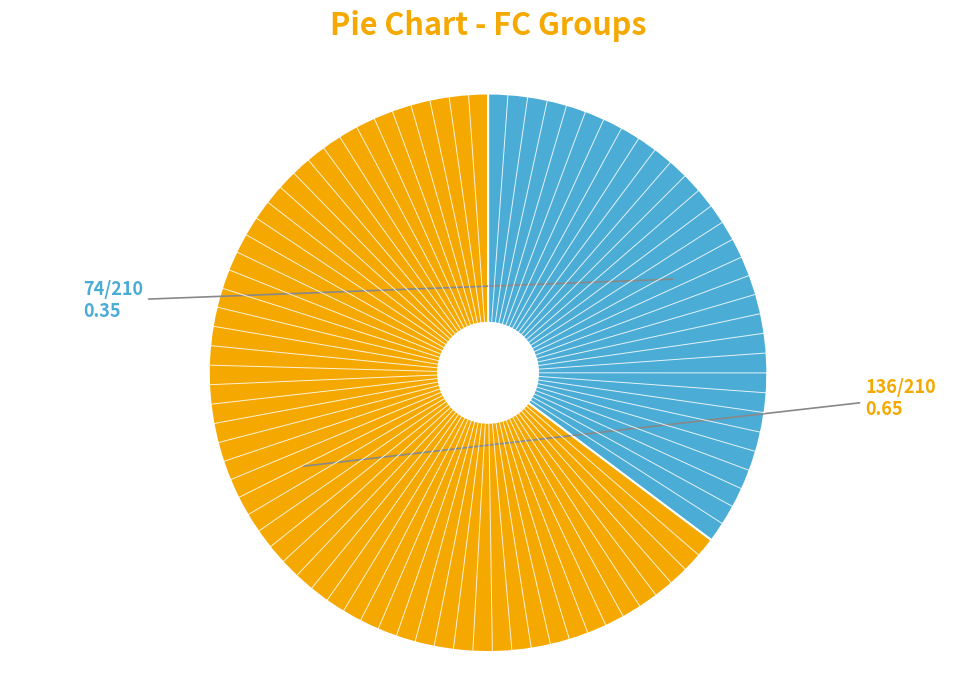

Does any single category account for the majority?

Yes